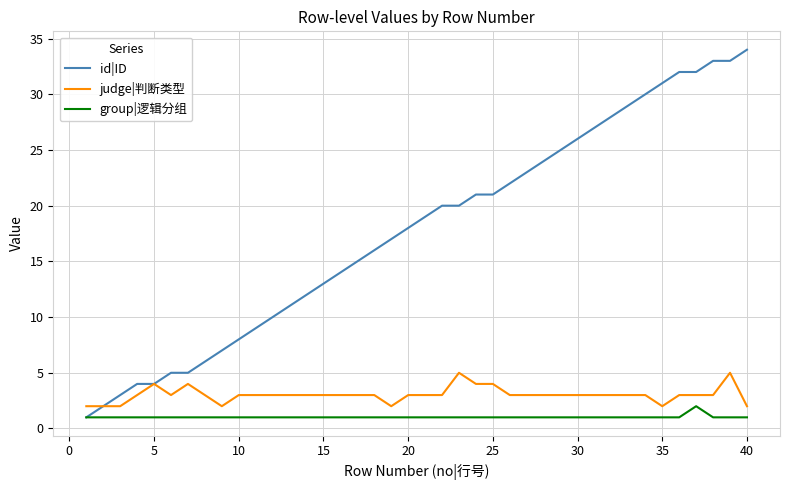

Which series has the largest total across all categories?

id|ID